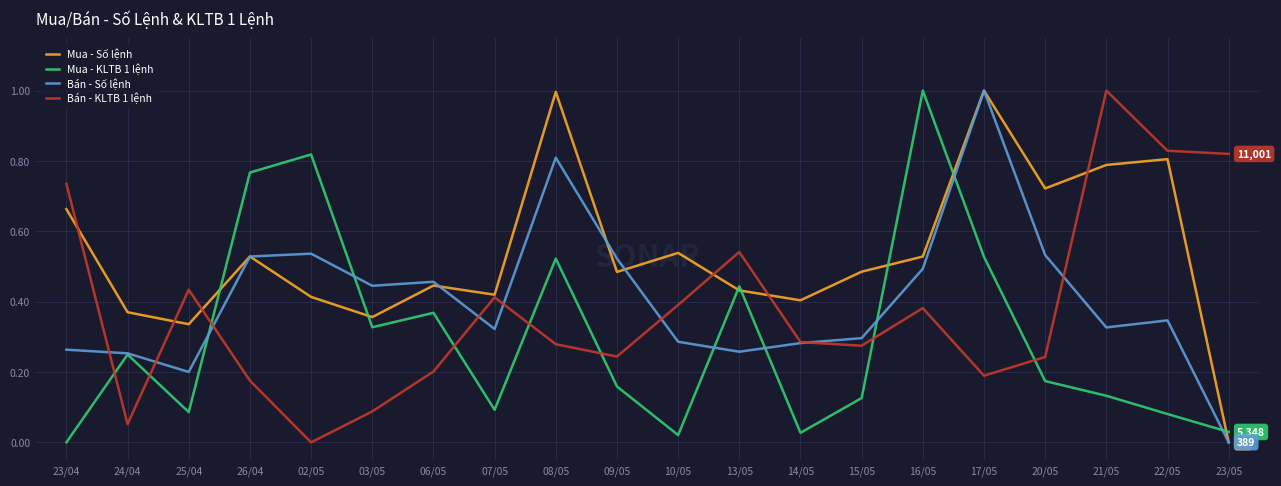

Is it true that Bán - KLTB 1 lệnh equals 0.0 at 03/05?

False